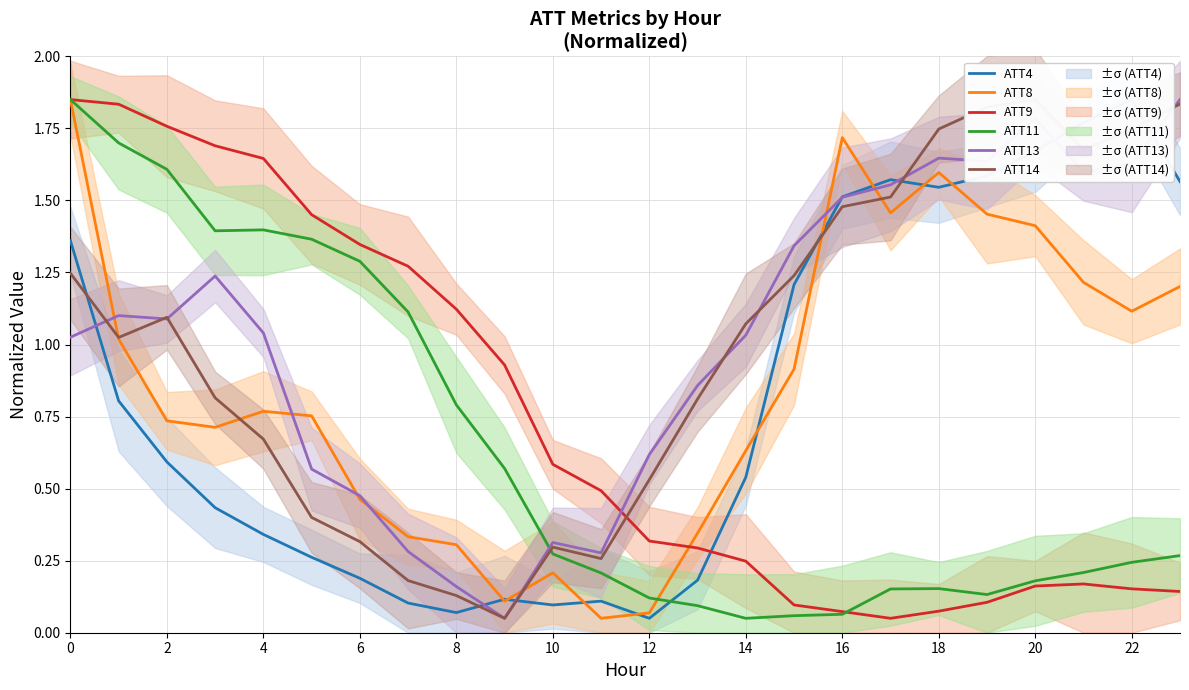

Is it true that ATT8 equals 1.6 at 18?

True